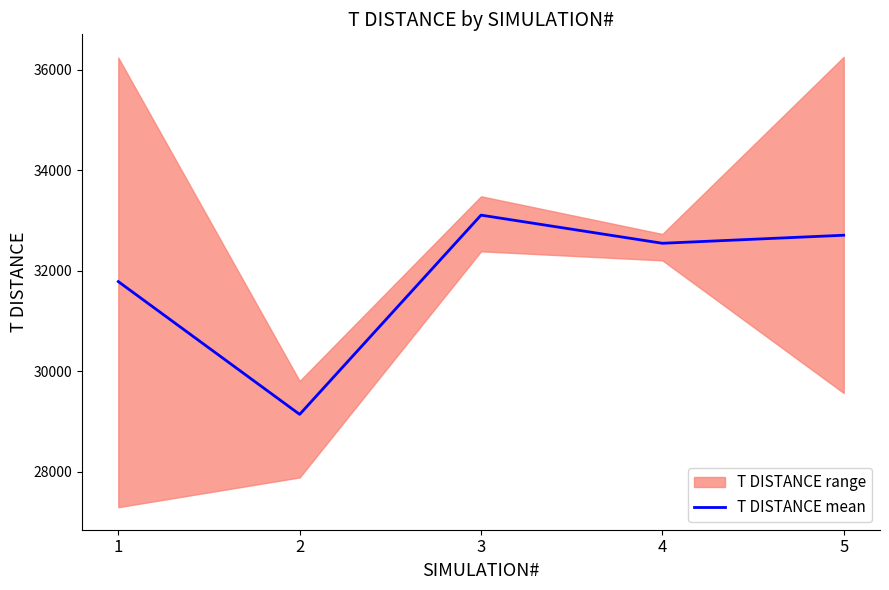

Reading left to right, extract all data points from this chart.

1=31782.5	2=29140.0	3=33105.0	4=32545.0	5=32705.0